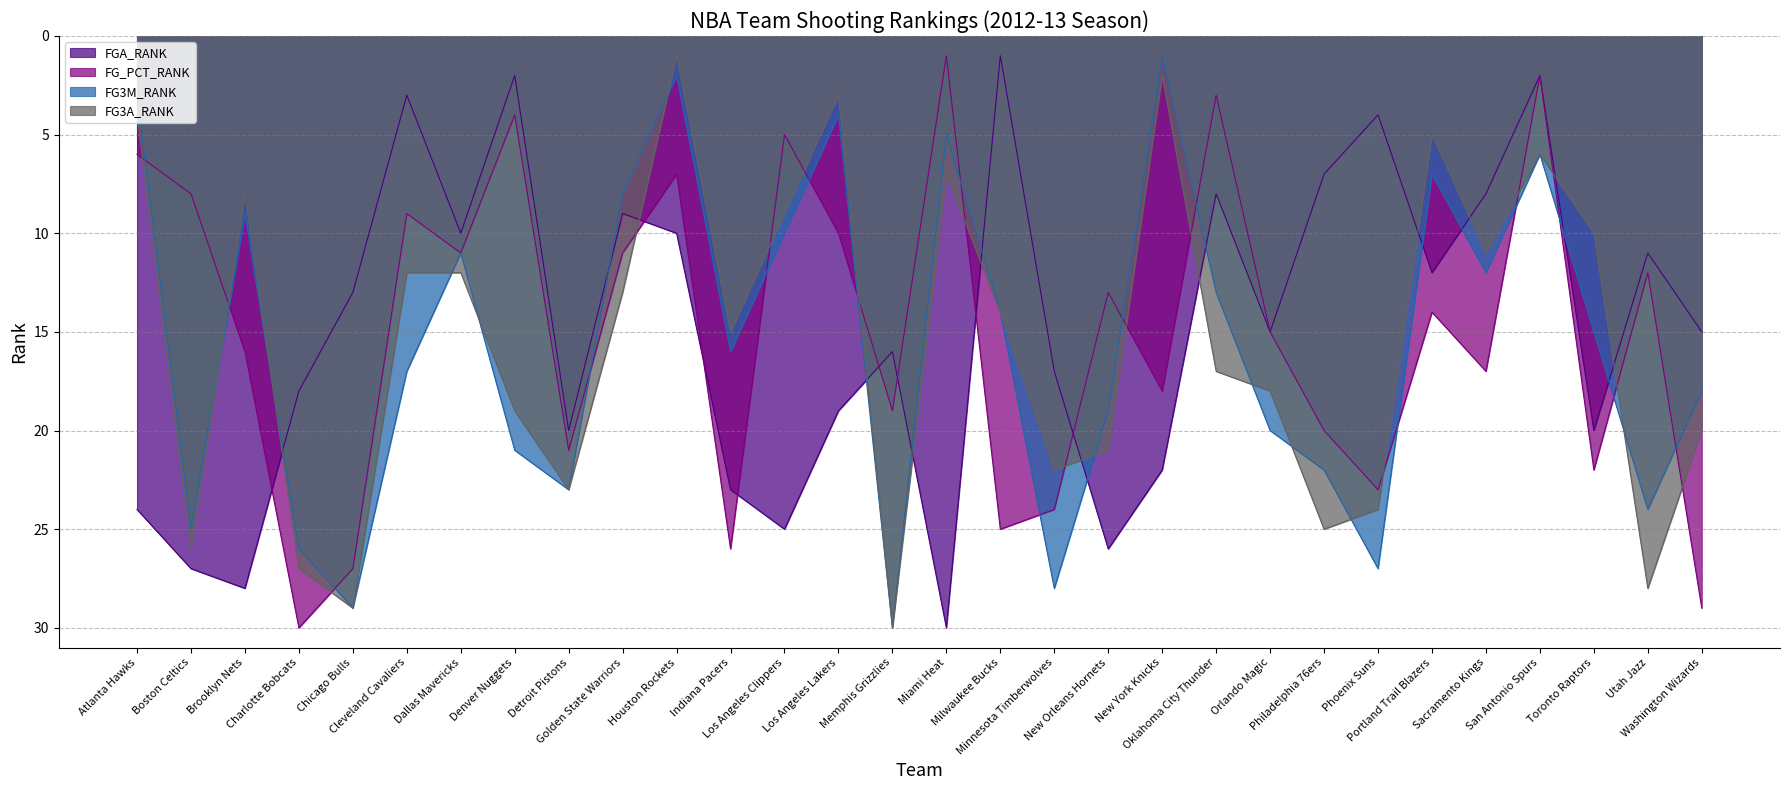

Between which two adjacent categories do FG3A_RANK and FG3M_RANK first intersect?

Boston Celtics and Brooklyn Nets